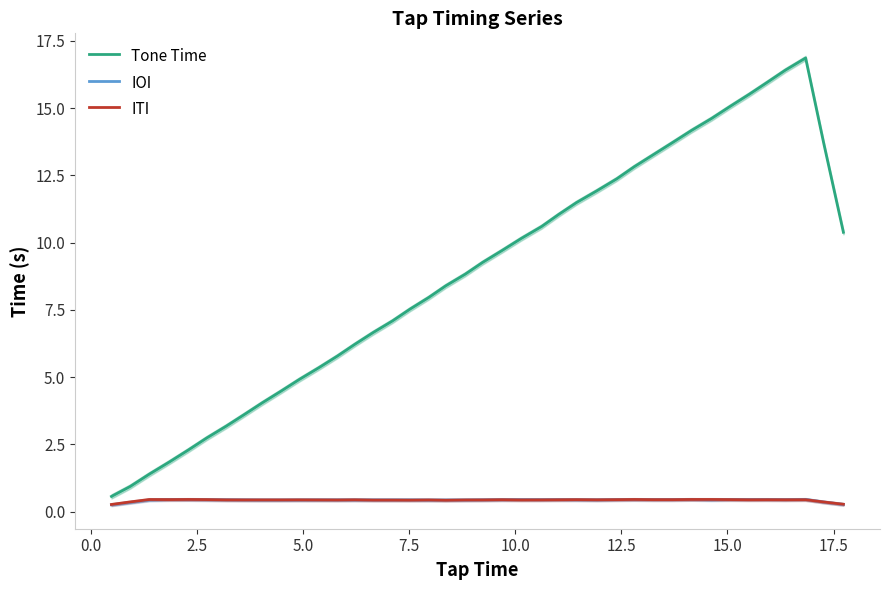

What is the lowest value of the Tone Time series?

0.6